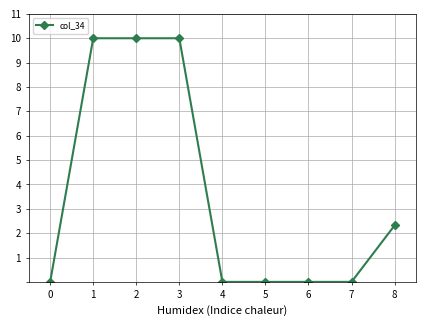

Is it true that the value at 0 is -3.7?

False